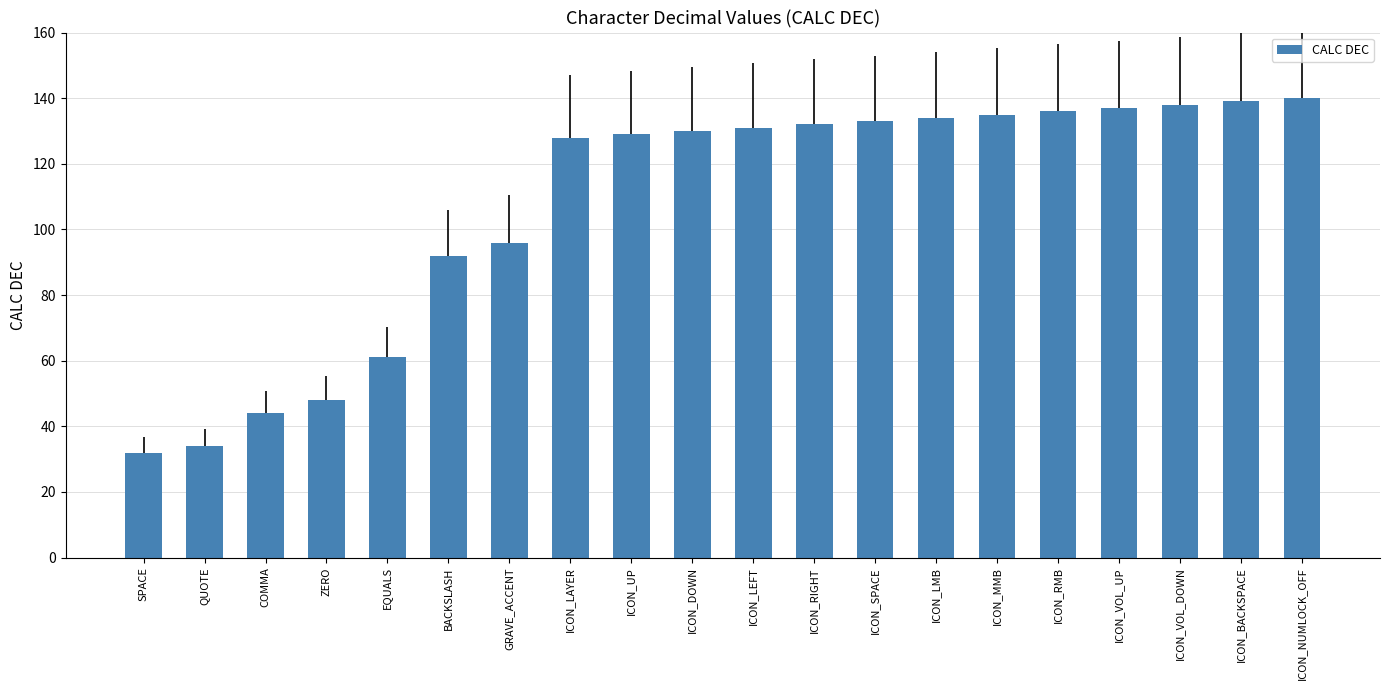

Where is the data nearest to the value 86?

BACKSLASH